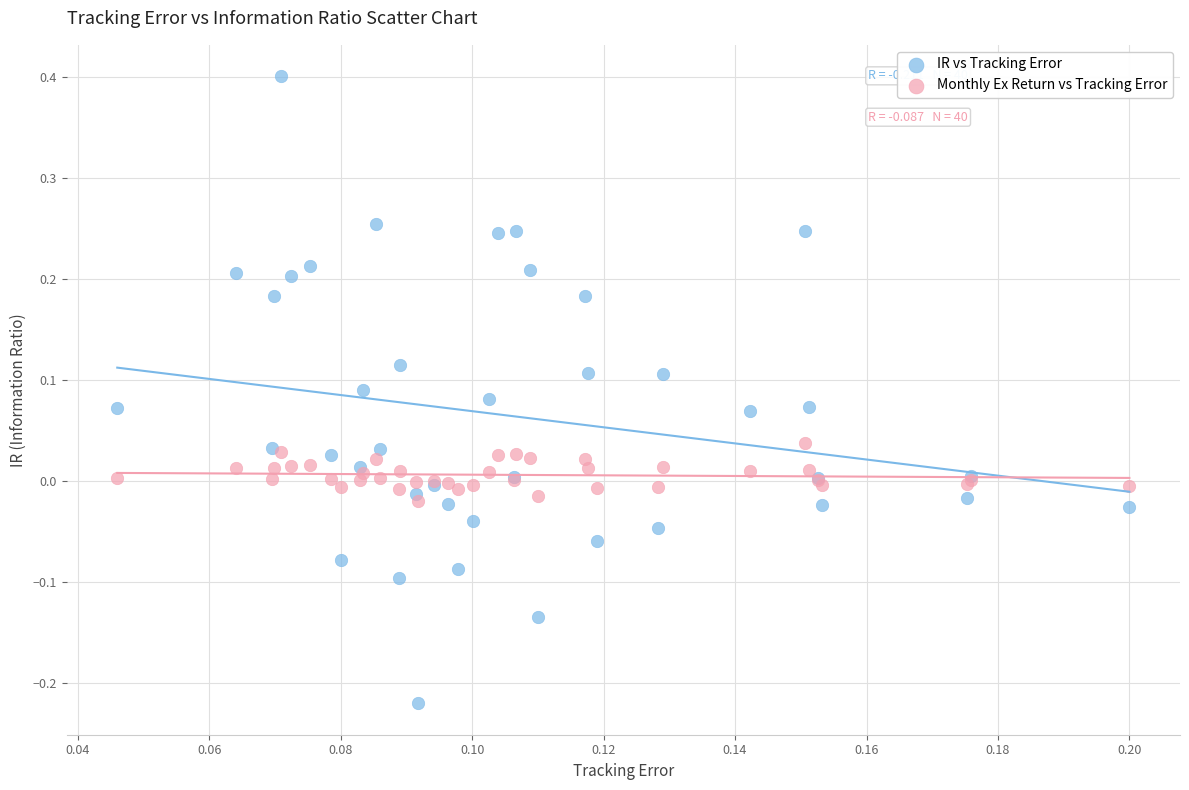

Which series reaches the maximum Y coordinate?

IR vs Tracking Error